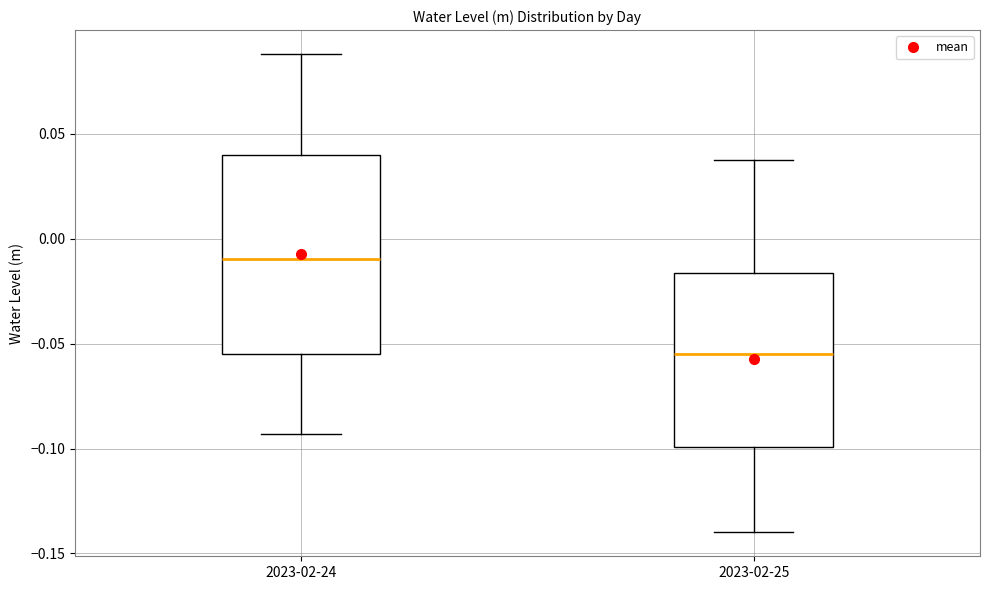

Reading left to right, read every box against the y-axis: the position of its median line, the range the box covers, and the ends of its whiskers. The values are not printed on the chart, so give them approximately, as read against the axis.

2023-02-24: median -0.010, box -0.055 to 0.040, whiskers -0.095 to 0.090
2023-02-25: median -0.055, box -0.100 to -0.015, whiskers -0.140 to 0.040